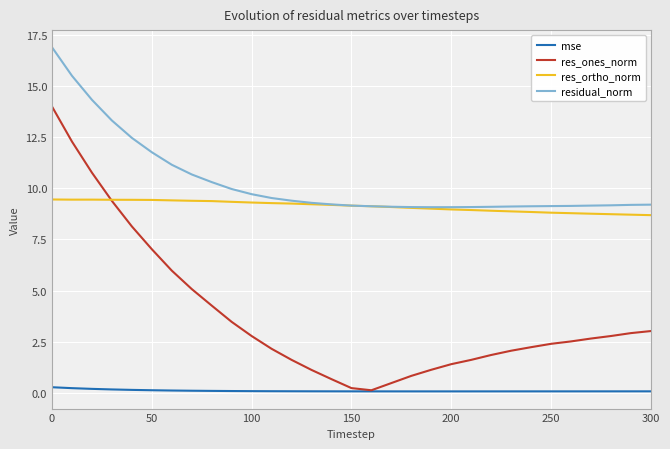

True or false: res_ortho_norm and mse cross at least once.

False